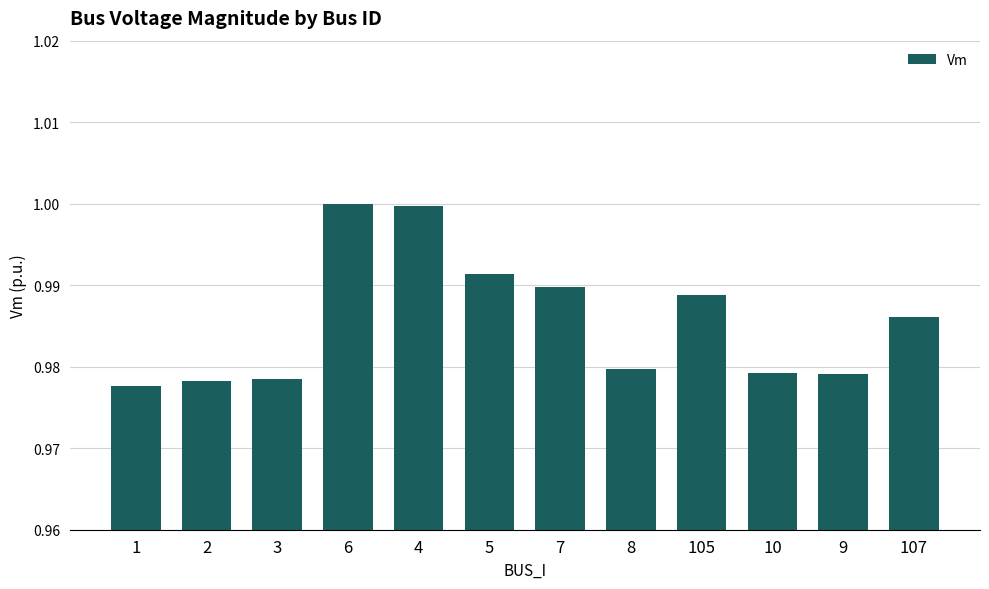

The chart shows a value of 1.0 at 9. True or false?

True